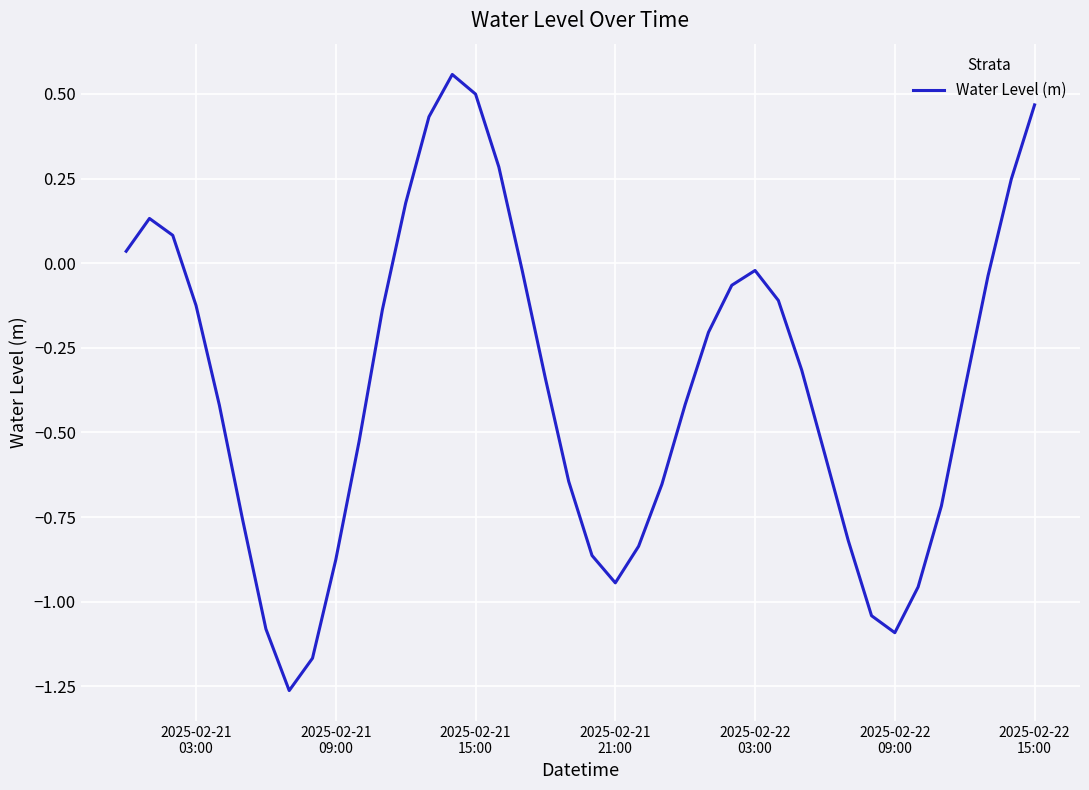

True or false: there are more than 0 points higher than both neighbors.

True